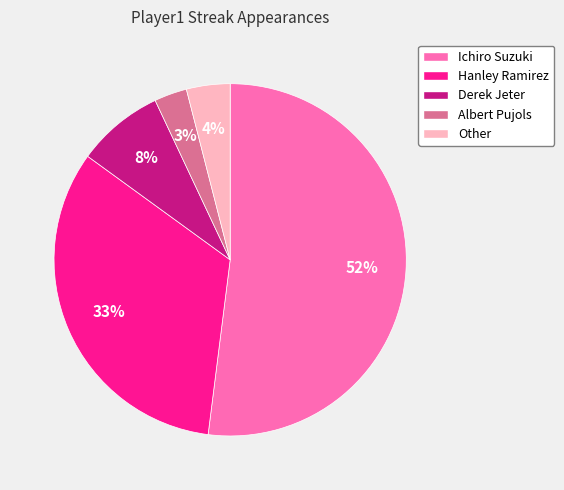

What is the ratio of the value at Hanley Ramirez to the value at Ichiro Suzuki?

0.6